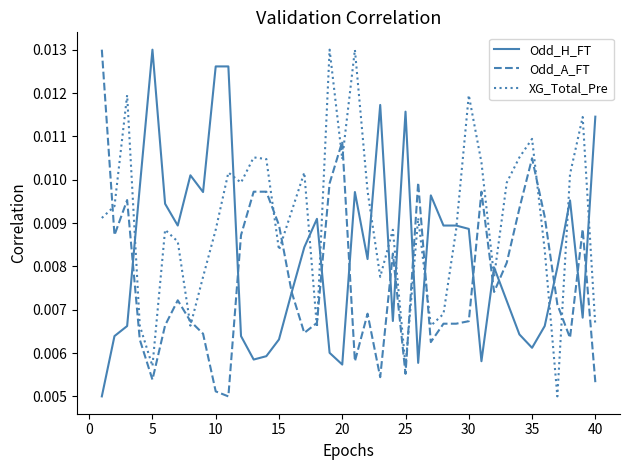

List the series in order of their overall mean, highest first.

XG_Total_Pre, Odd_H_FT, Odd_A_FT